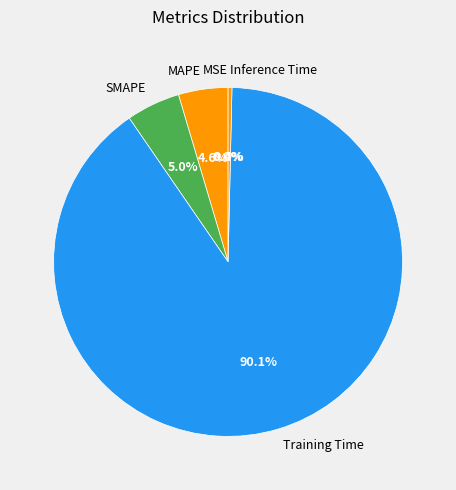

Which has a higher value, MAPE or Training Time?

Training Time